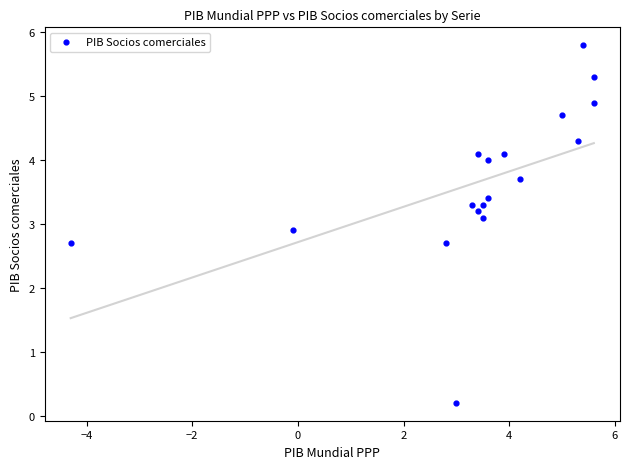

What is the range of Y values (max minus min)?

5.6